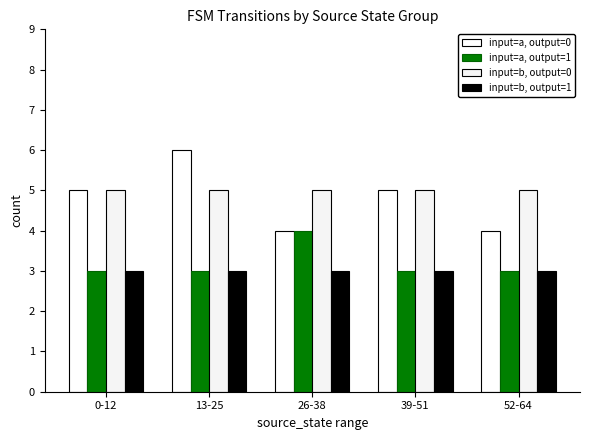

What position from the left is 52-64?

5